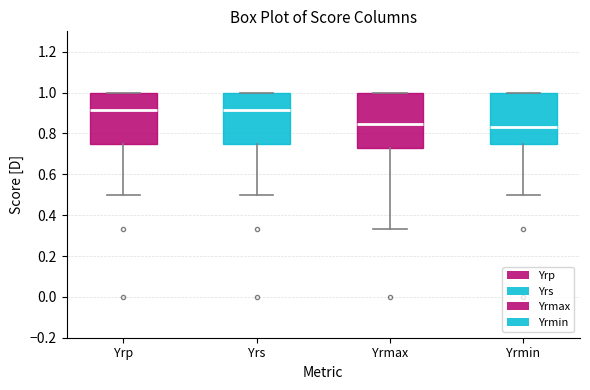

Where does the lower whisker of the box for Yrmin end on the y-axis? The values are not printed on the chart, so give them approximately, as read against the axis.

0.50